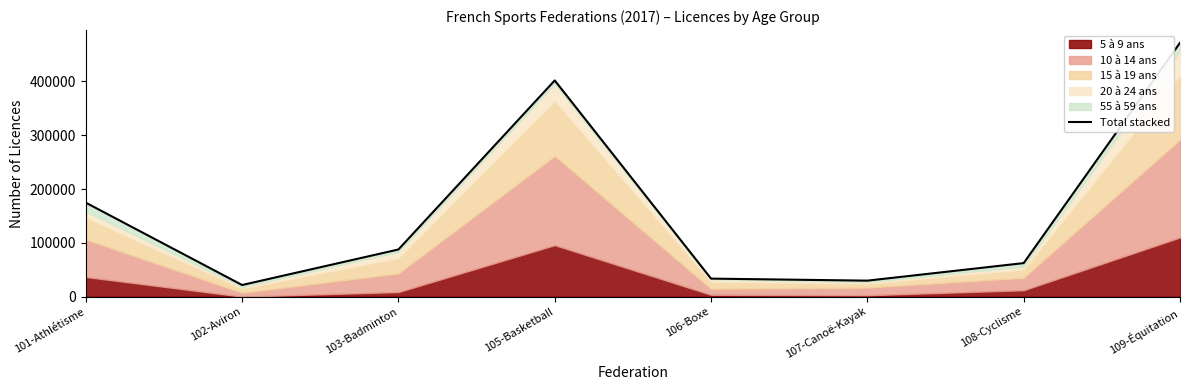

What is the smallest value displayed?

21696